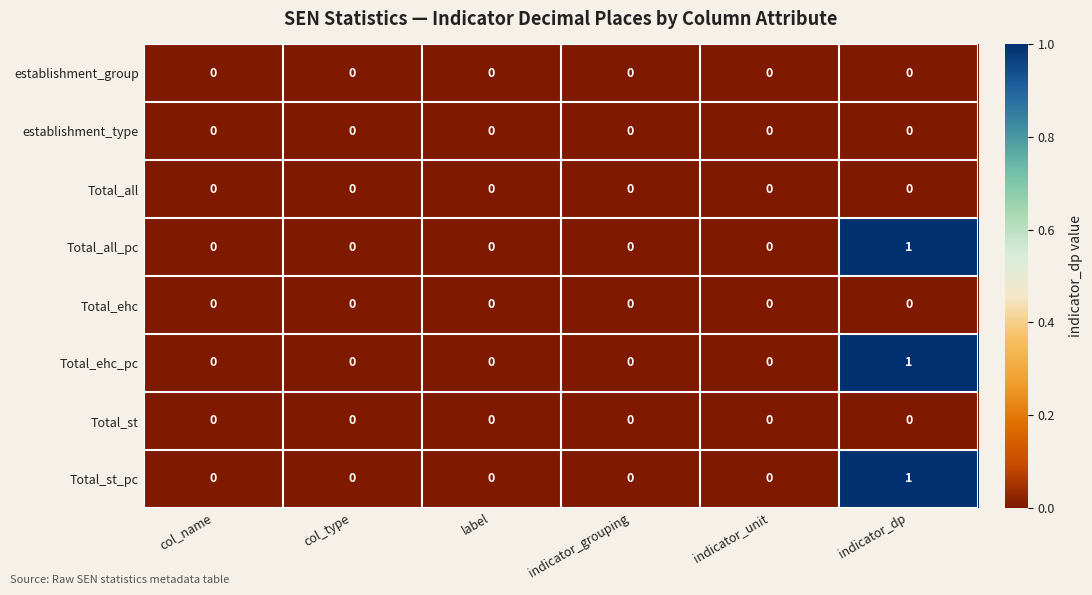

How many series are shown in this chart?

8